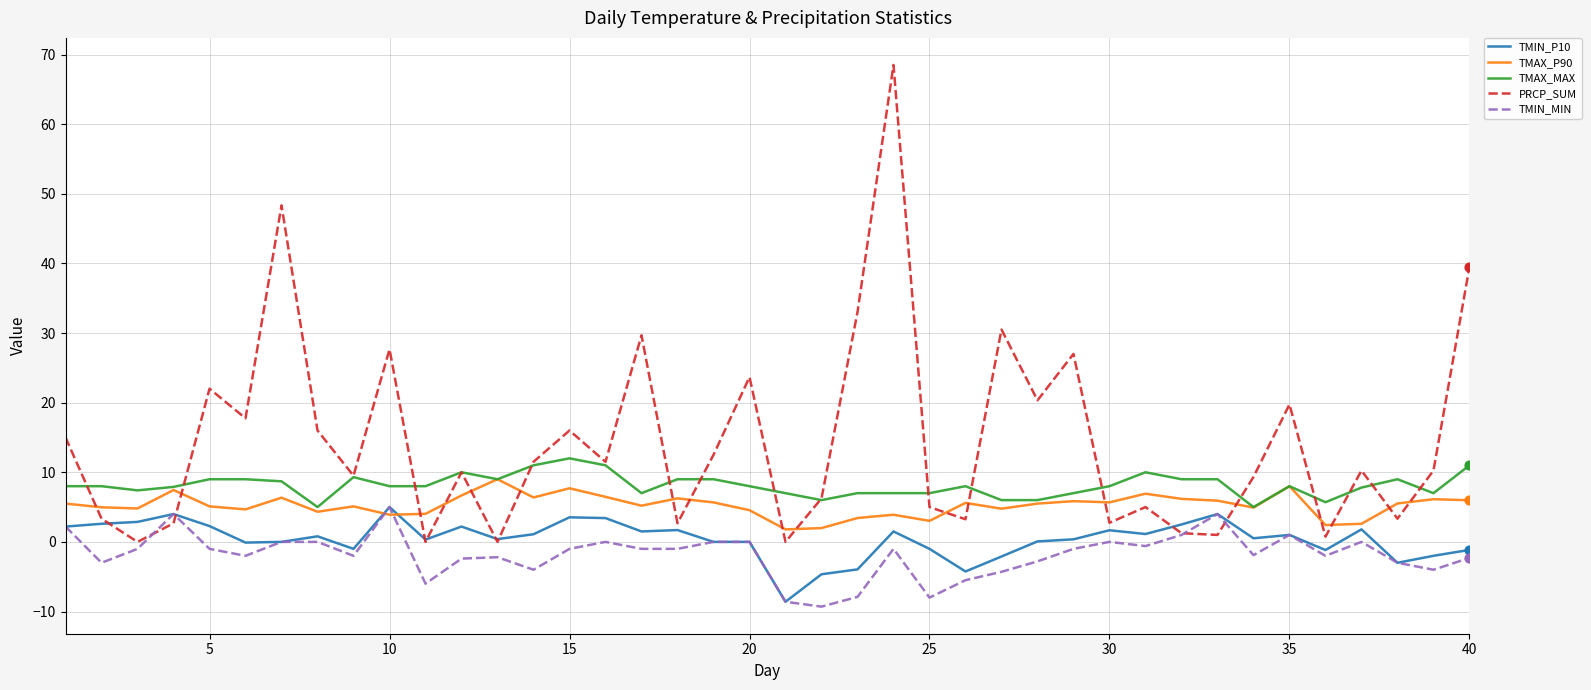

Which series has the largest range (max minus min)?

PRCP_SUM